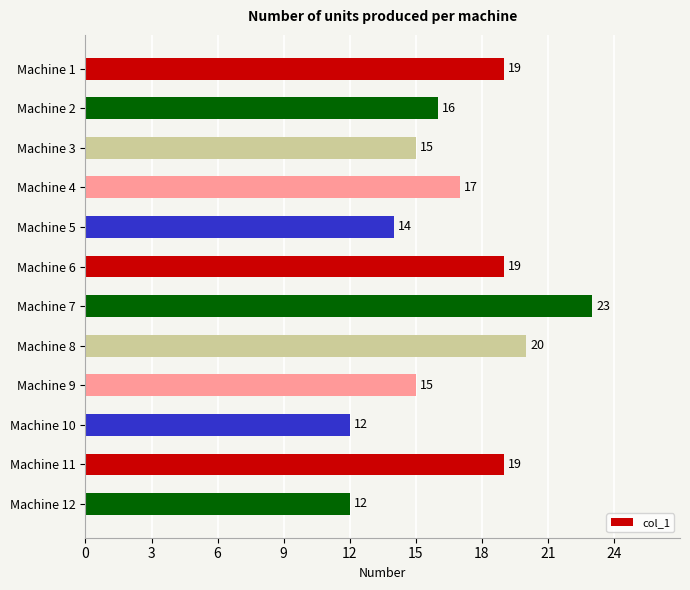

Does the chart contain any negative values?

No